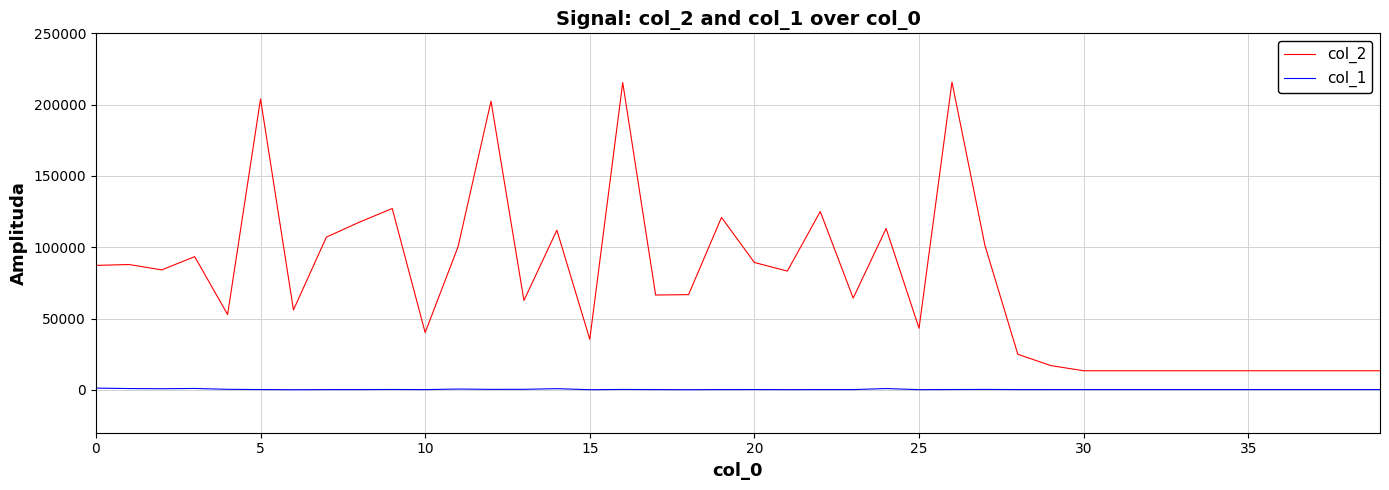

Rank the series by their maximum value, from highest to lowest.

col_2, col_1